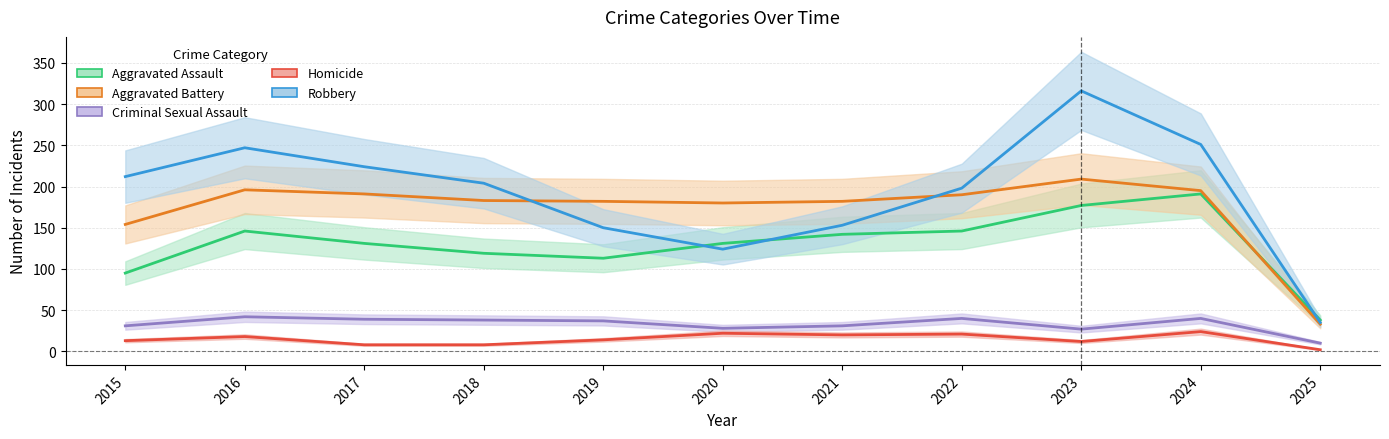

Is the value of Homicide at 2025 greater than the value of Aggravated Battery at 2023?

No